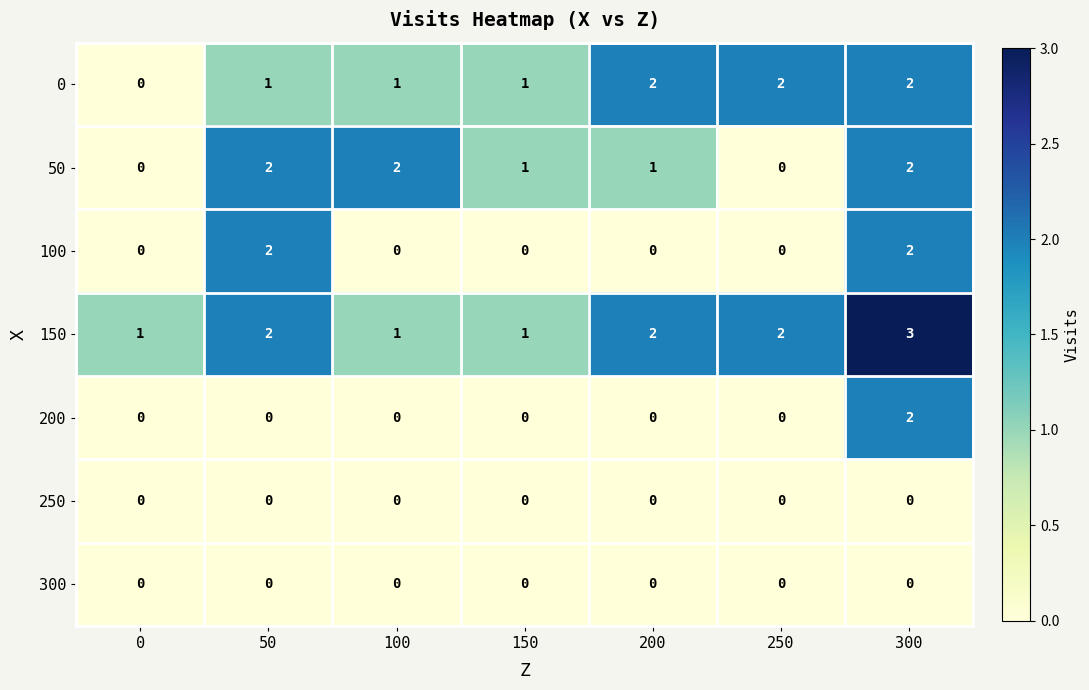

What is the sum of the 0 values at 150 and 300?

3